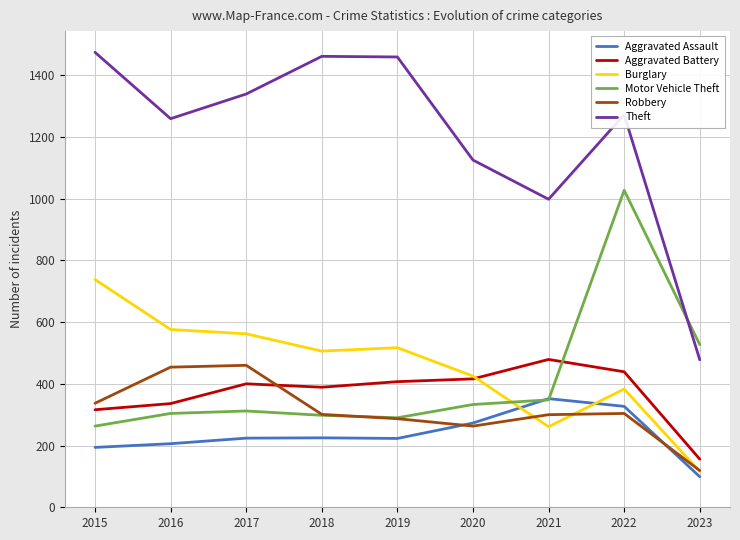

Which category has the lowest value in the Burglary series?

2023